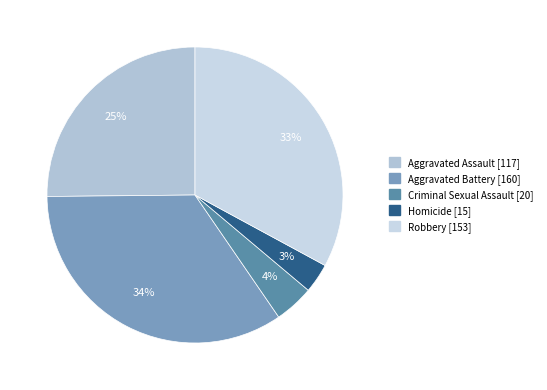

To the nearest percent, what is the average slice percentage?

20%